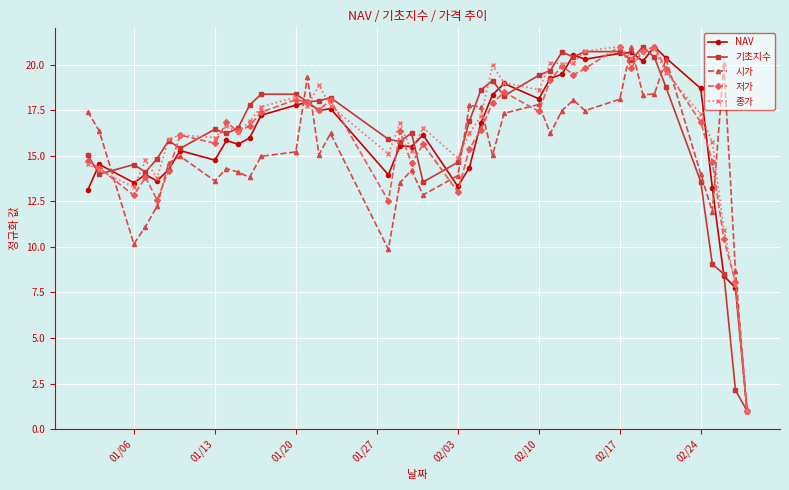

What is the value of the 저가 point at the 22nd from the left?

15.4